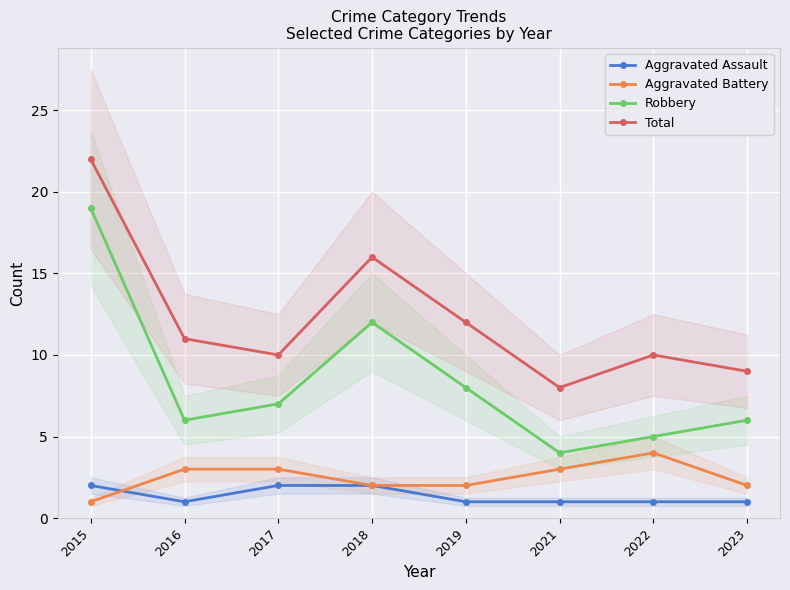

What is the highest value of the Aggravated Battery series?

4